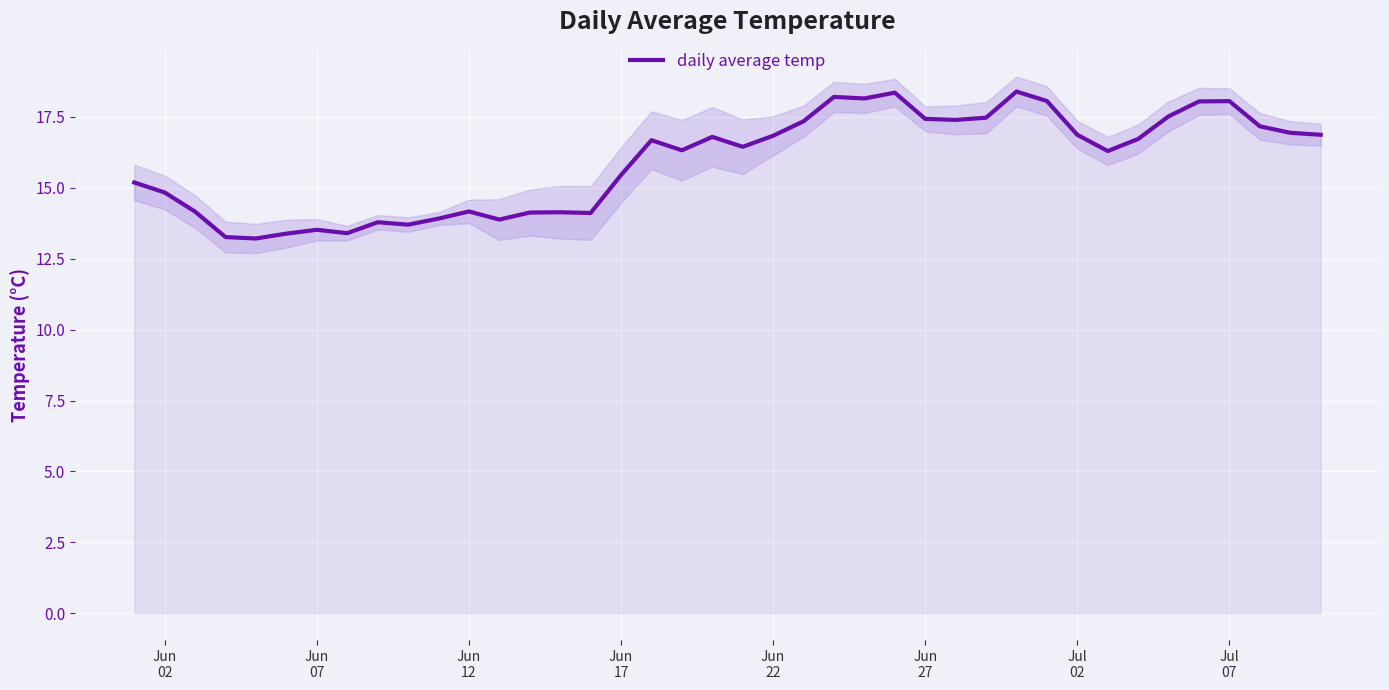

What is the minimum value for daily average temp?

13.2